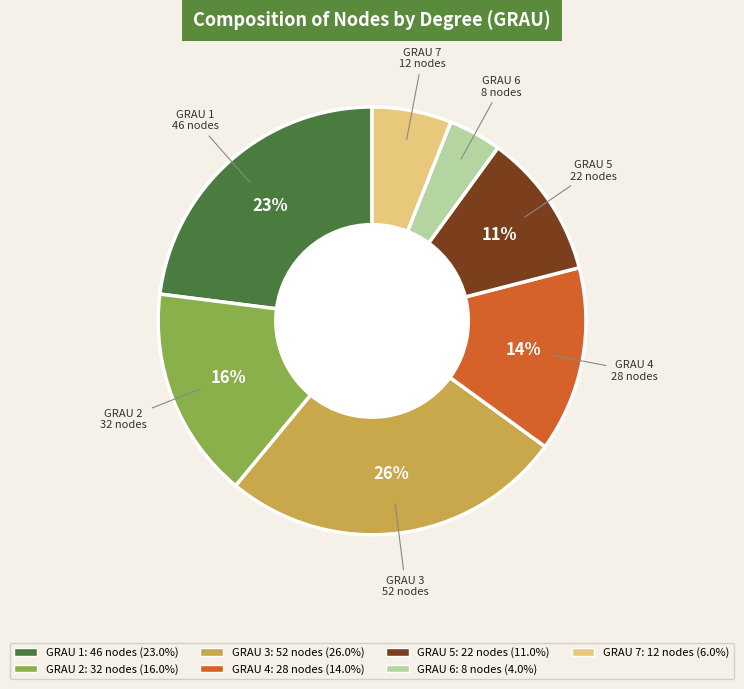

Does any single category account for the majority?

No